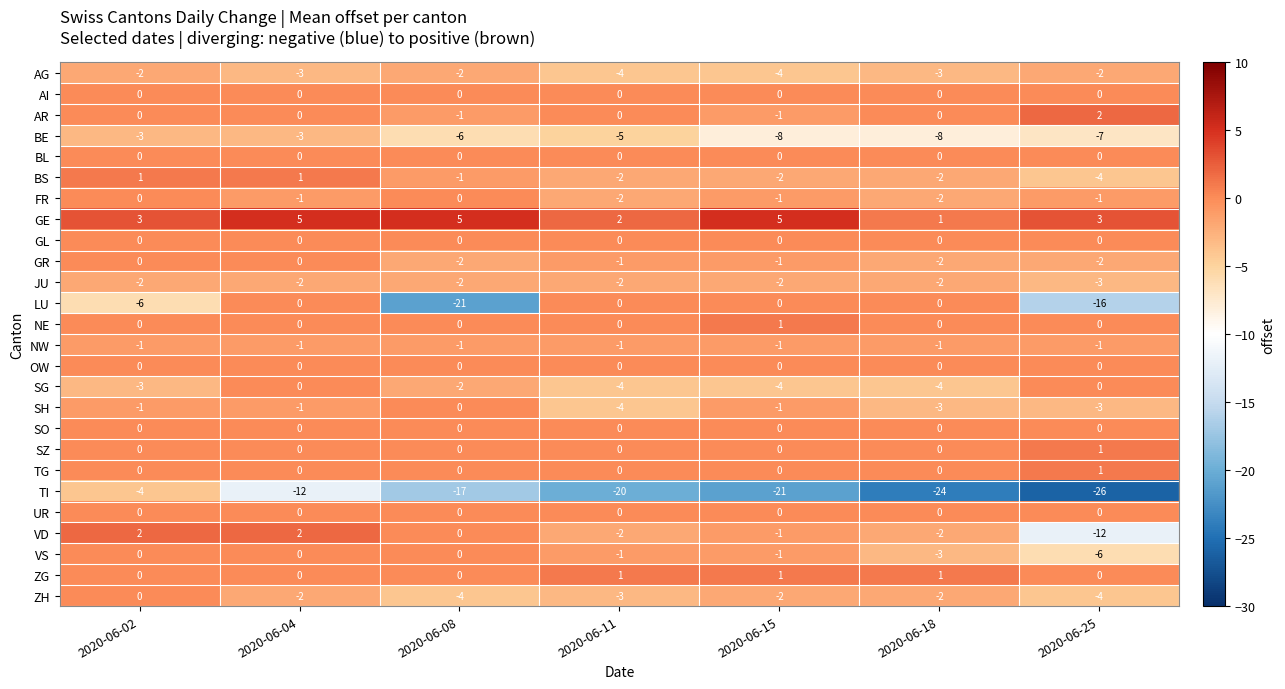

What is the sum of all AG values?

-20